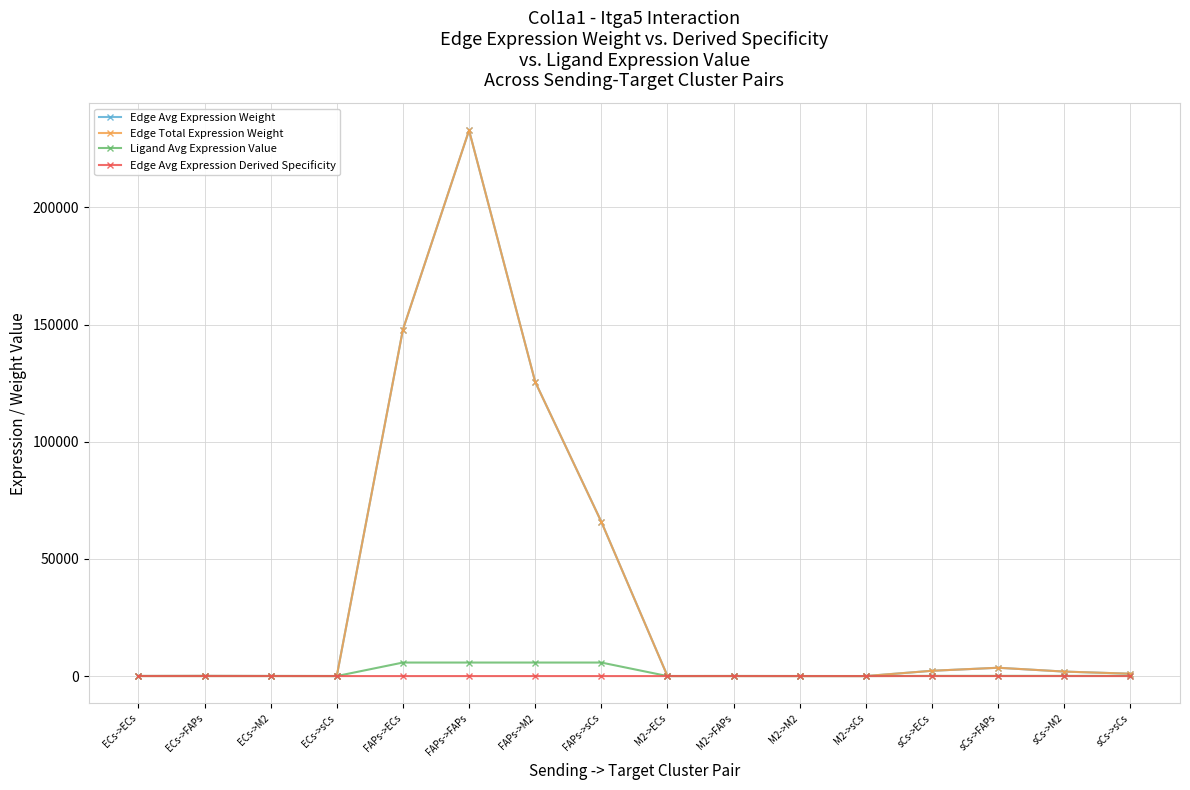

Which series has the widest spread of values?

Edge Avg Expression Weight